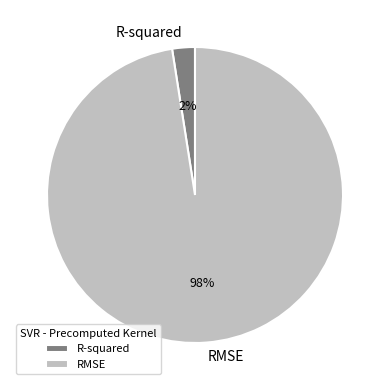

How many slices are in this pie chart?

2